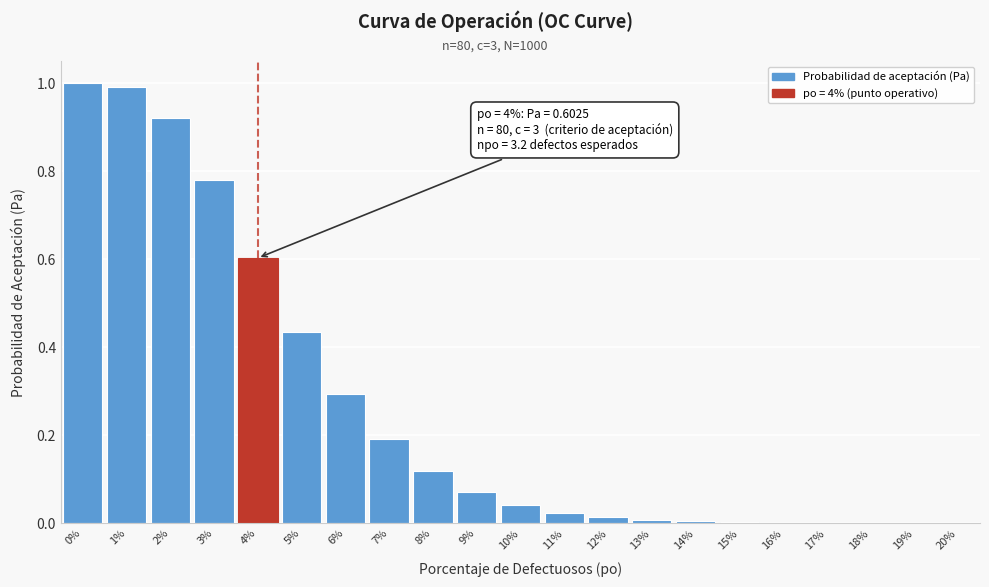

What is the sum of all values?

5.5